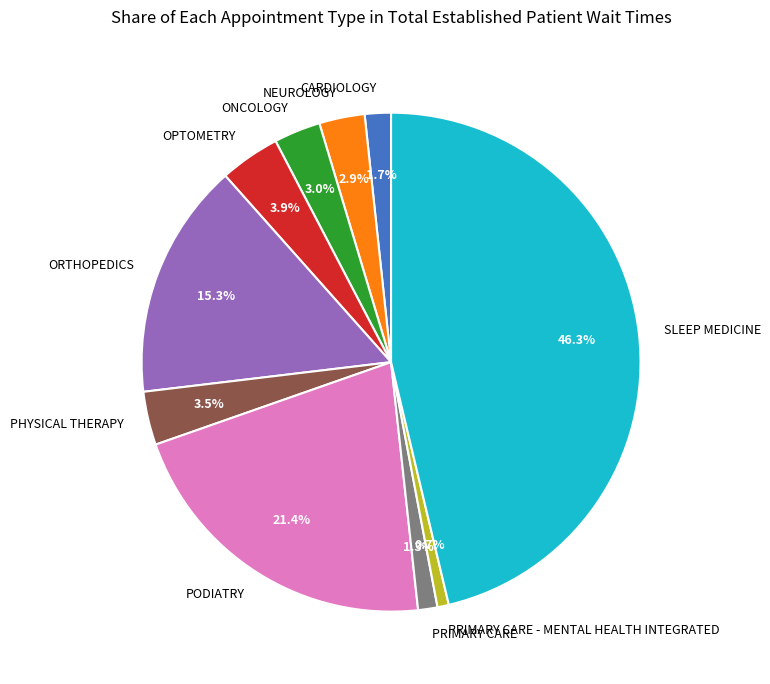

What is the total percentage of OPTOMETRY and PODIATRY?

25.3%